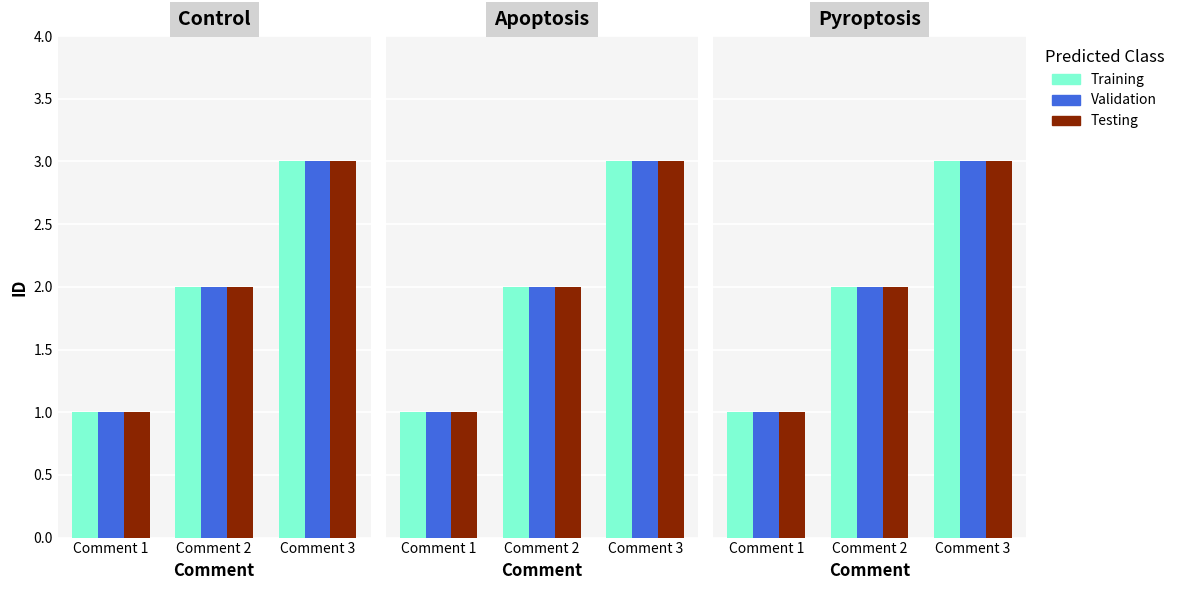

True or false: Validation has a value of 2 at Comment 3.

False